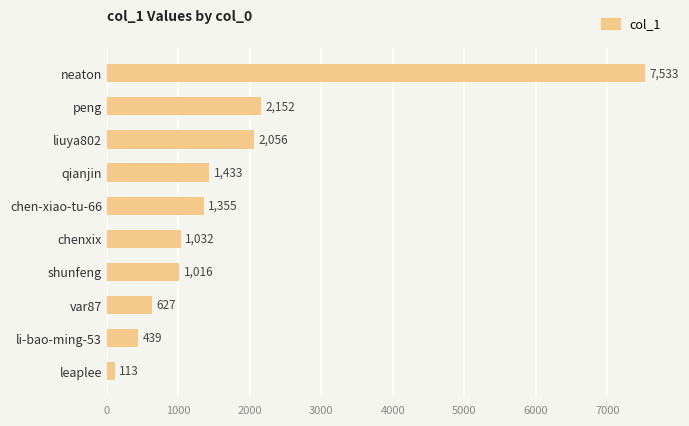

How many data points are less than 1355?

5